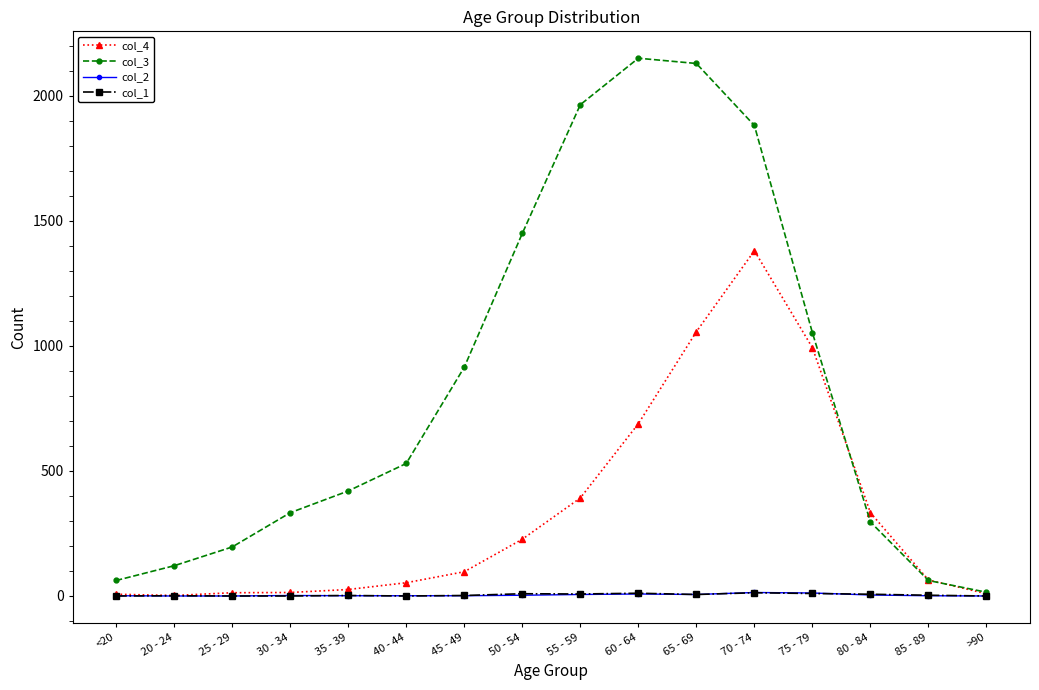

Is this an area chart (filled region under the line)?

No